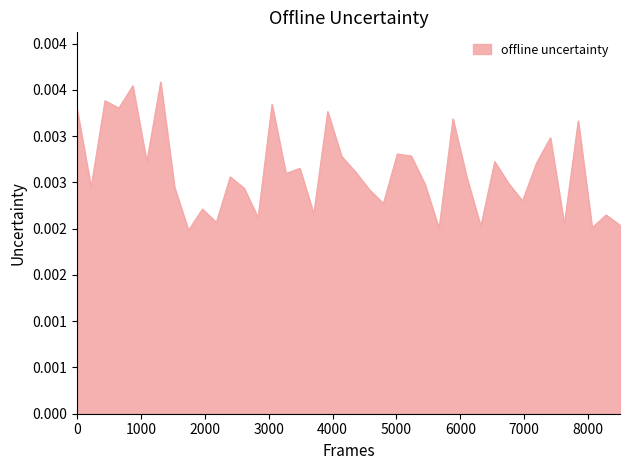

Does the chart display data point markers on the line(s)?

No